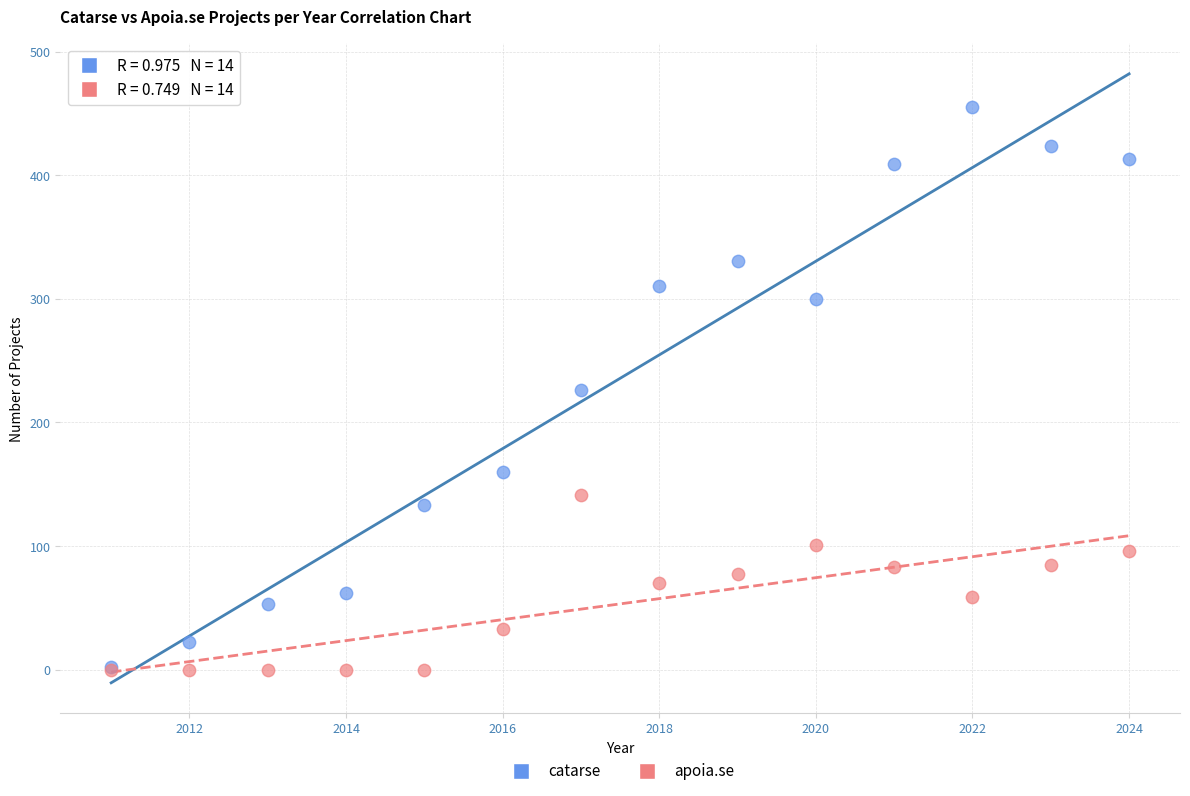

Which series contains the highest Y value?

catarse